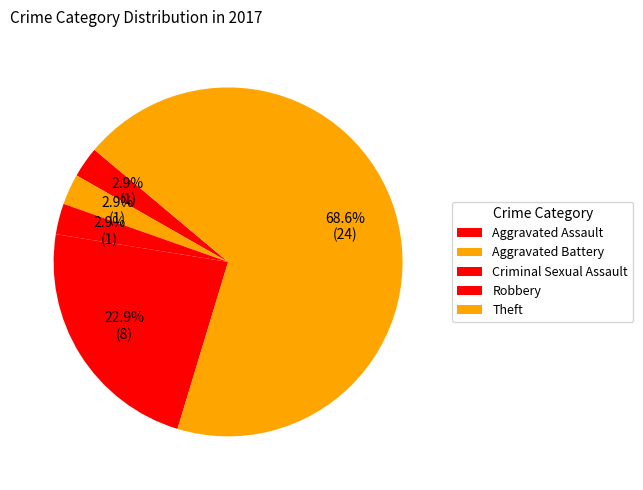

How many segments does this pie chart have?

5